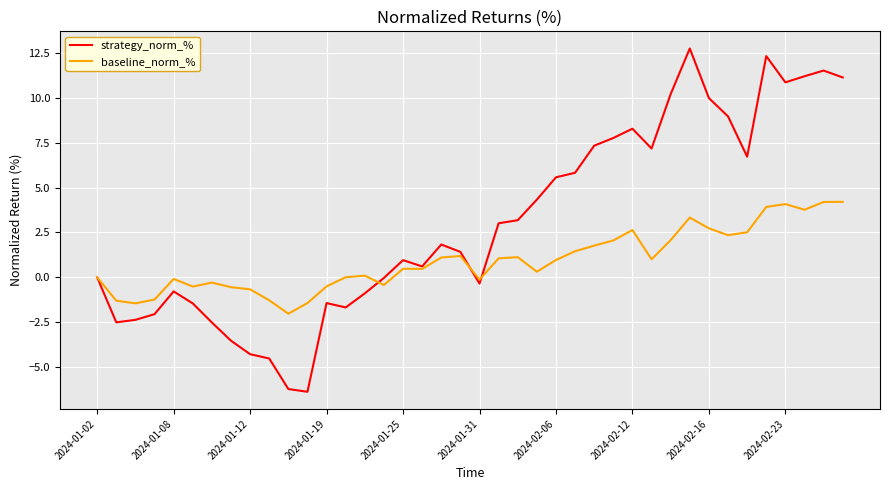

What is the smallest value displayed?

-6.4